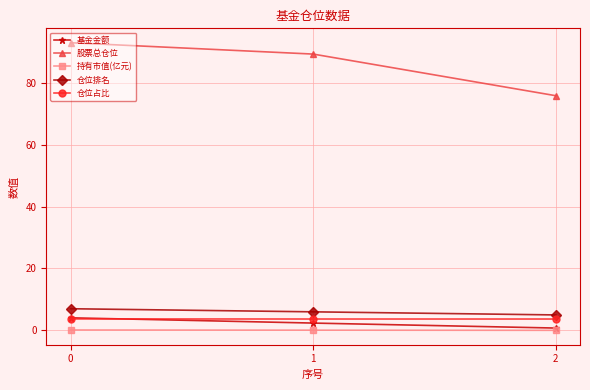

Which series has the widest spread of values?

股票总仓位